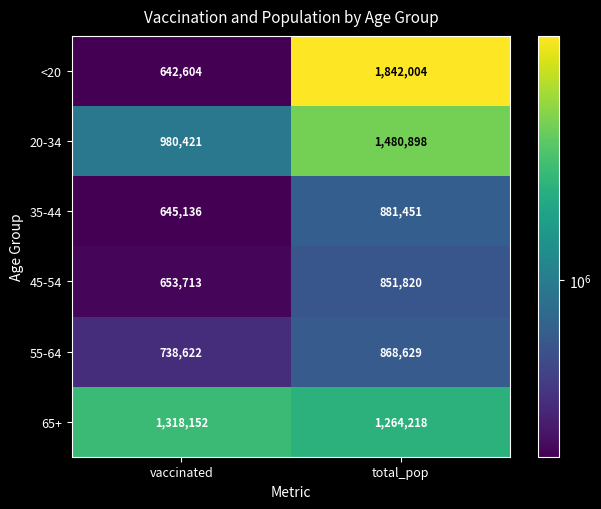

Which series has the widest spread of values?

<20